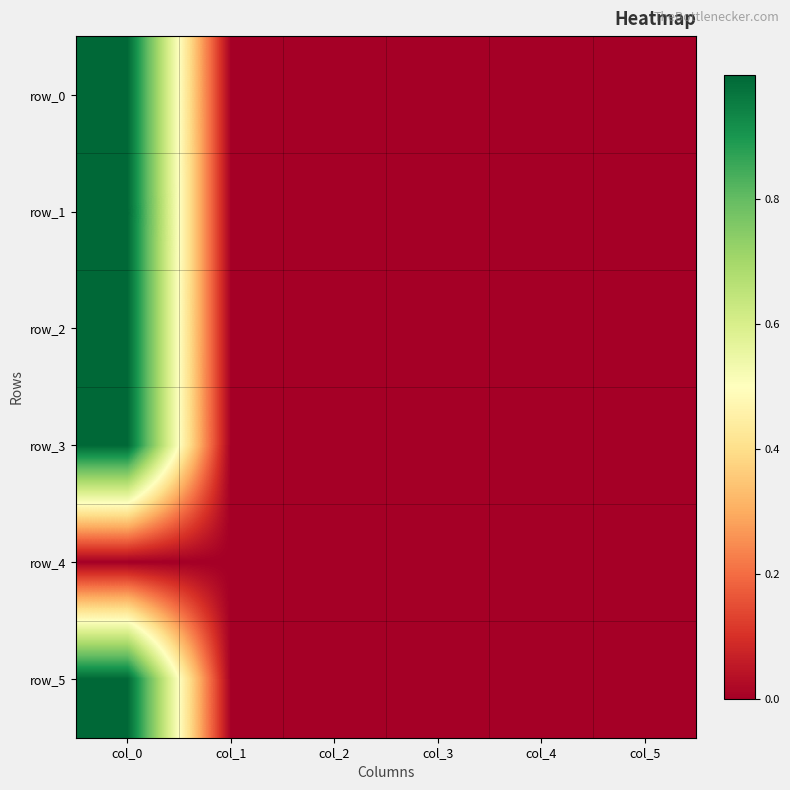

Reading left to right, list all the values displayed in this chart.

row_0: col_0=1.0	col_1=0.0	col_2=0.0	col_3=0.0	col_4=0.0	col_5=0.0
row_1: col_0=1.0	col_1=-0.0	col_2=0.0	col_3=0.0	col_4=0.0	col_5=0.0
row_2: col_0=1.0	col_1=0.0	col_2=-0.0	col_3=-0.0	col_4=-0.0	col_5=0.0
row_3: col_0=1.0	col_1=0.0	col_2=-0.0	col_3=0.0	col_4=0.0	col_5=0.0
row_4: col_0=0.0	col_1=0.0	col_2=0.0	col_3=0.0	col_4=0.0	col_5=0.0
row_5: col_0=1.0	col_1=0.0	col_2=-0.0	col_3=0.0	col_4=0.0	col_5=0.0